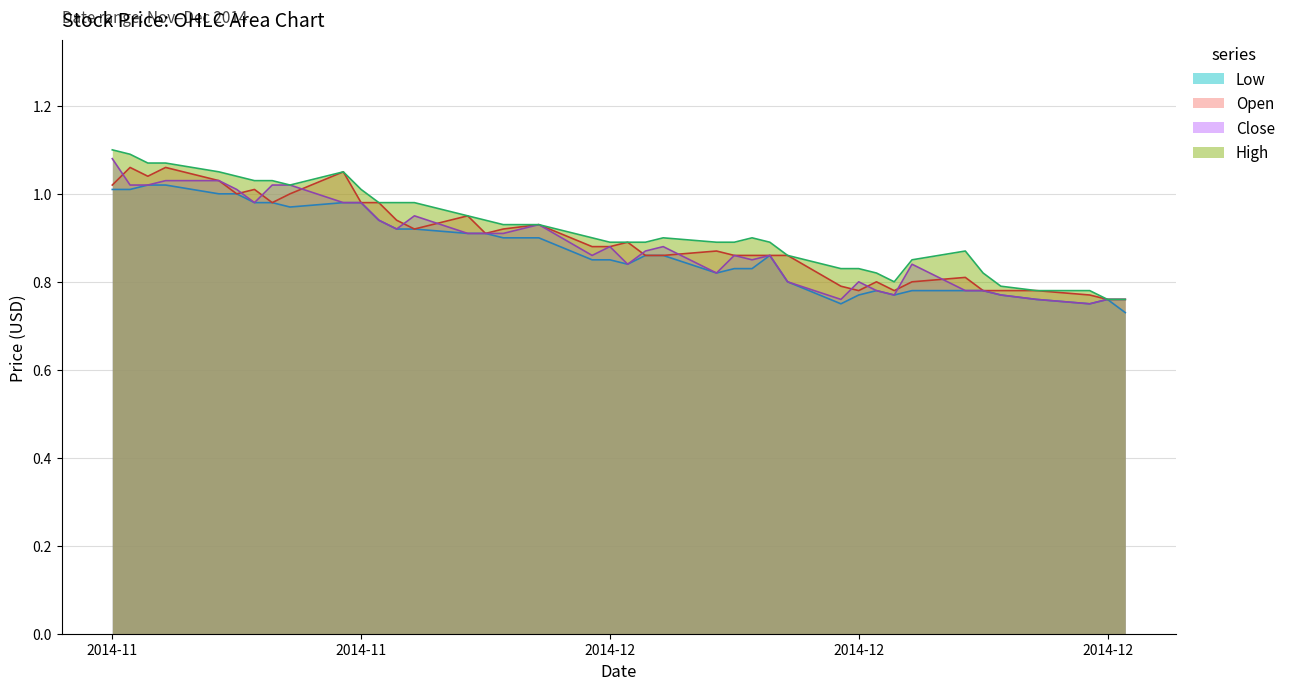

How many categories are shown in the chart?

40